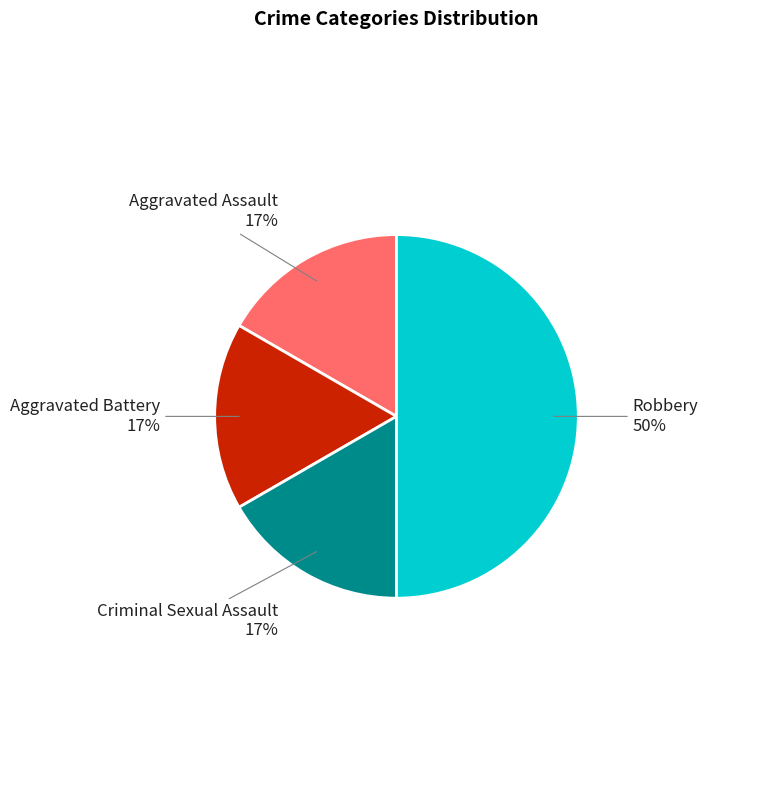

To the nearest percent, what is the difference between the largest and smallest slice percentages?

33%